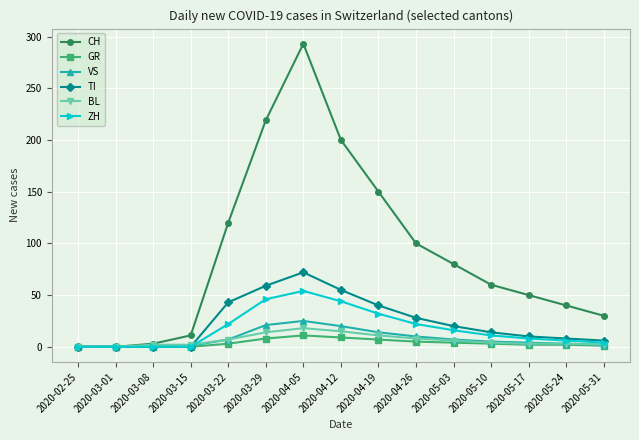

At how many categories does at least one series exceed 195?

3